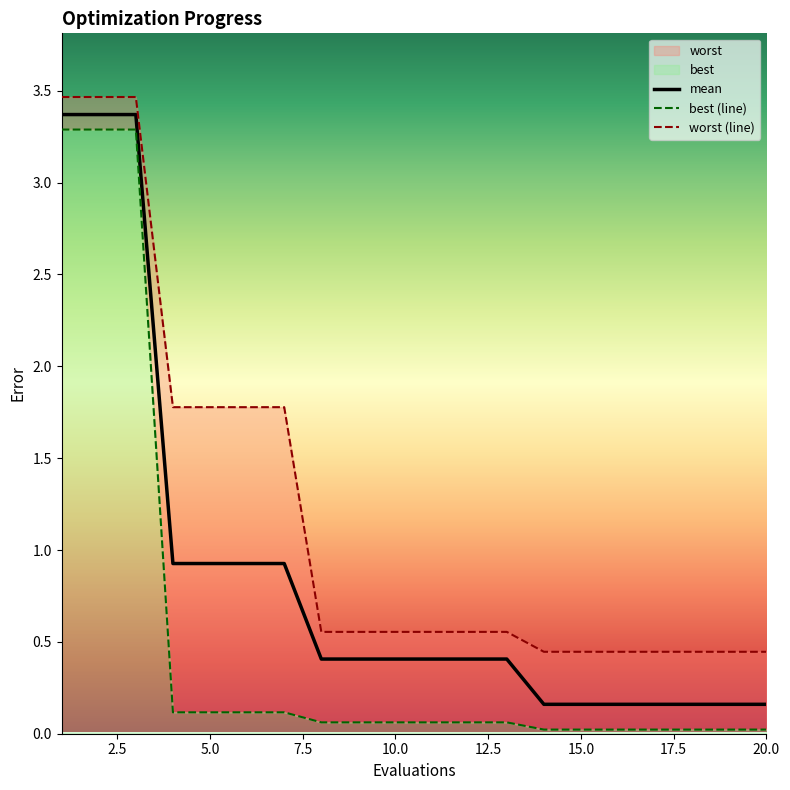

What is the maximum value for mean?

3.4